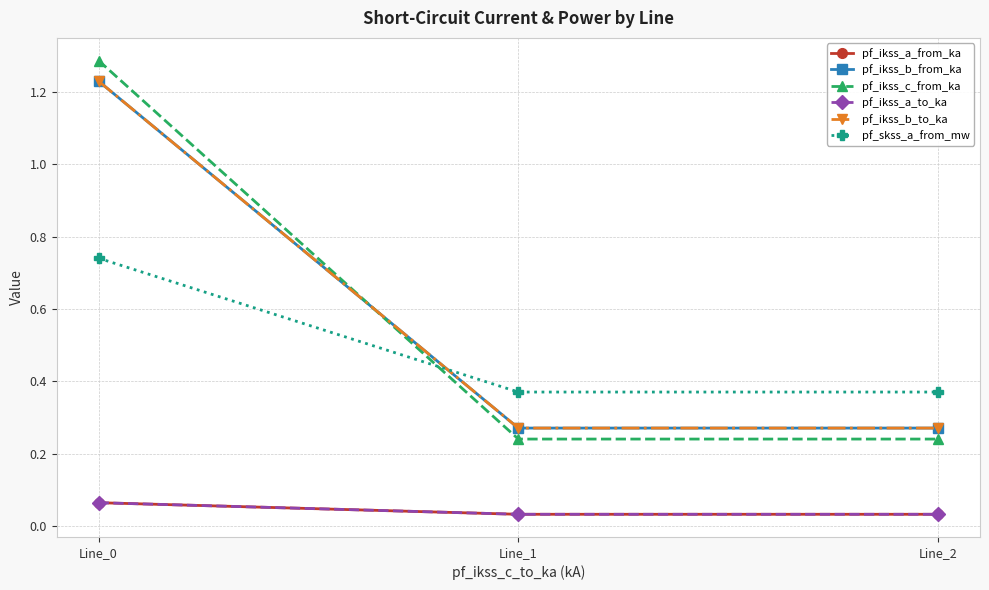

What is the difference between the highest and lowest values at Line_0?

1.2